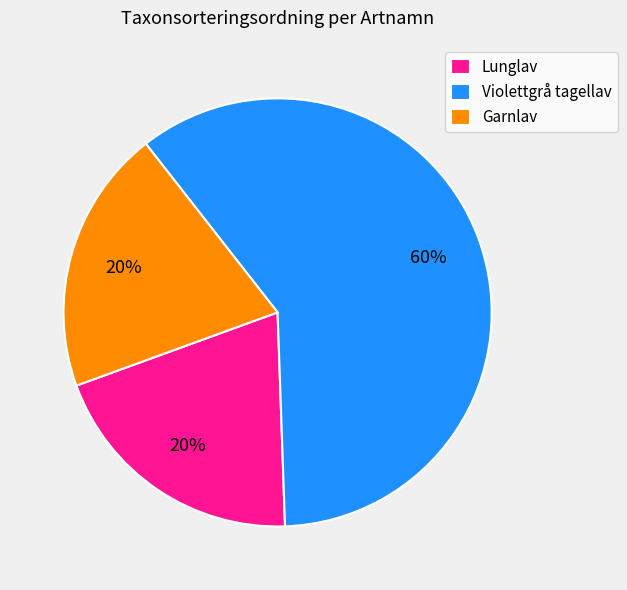

Do Lunglav and Violettgrå tagellav together represent more than half of the pie?

Yes